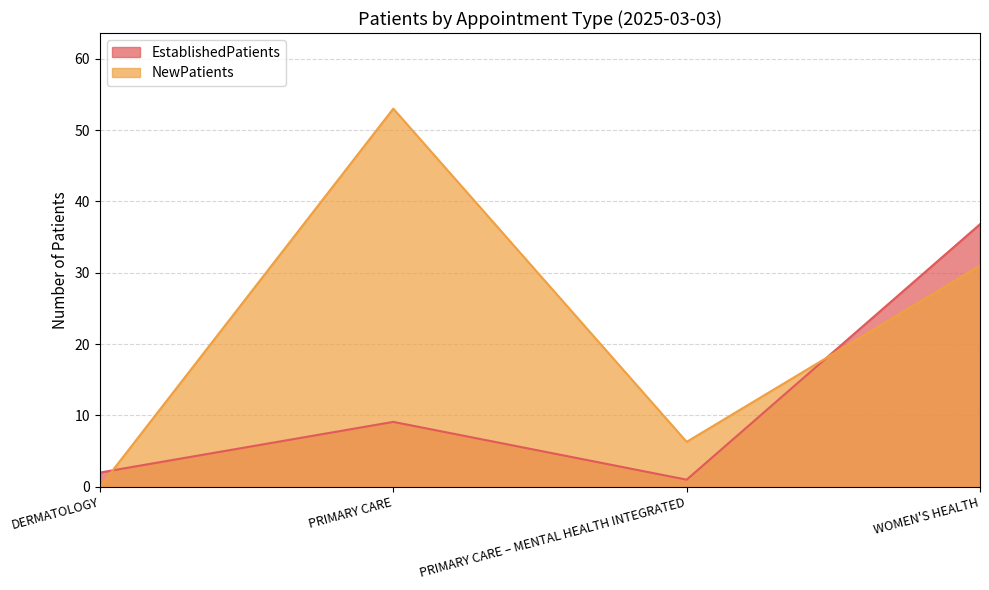

Which label corresponds to the smallest value in the chart?

DERMATOLOGY